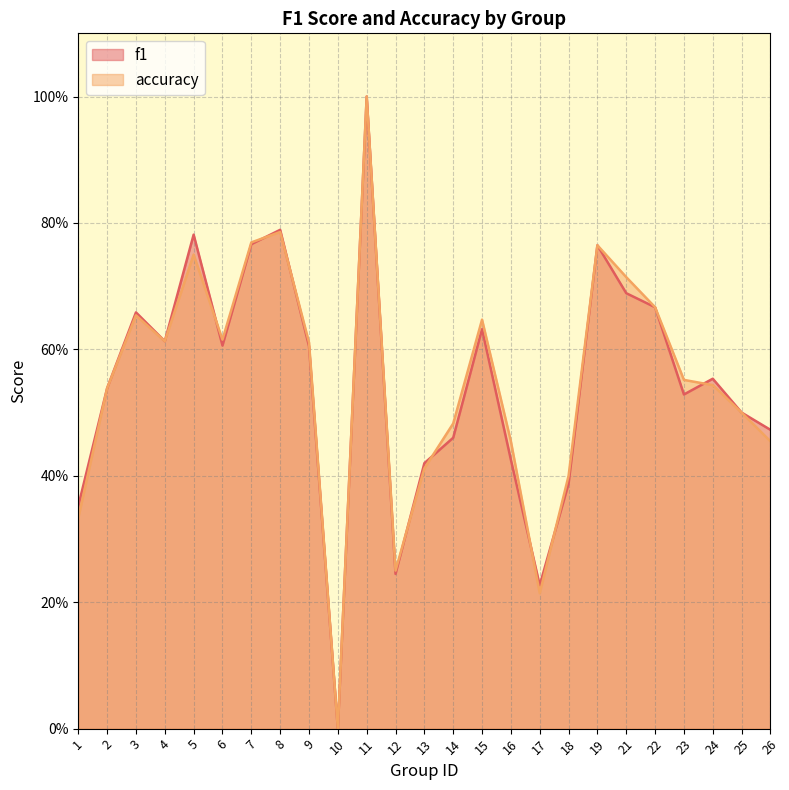

Count the f1 values in the range 0 to 1.

25